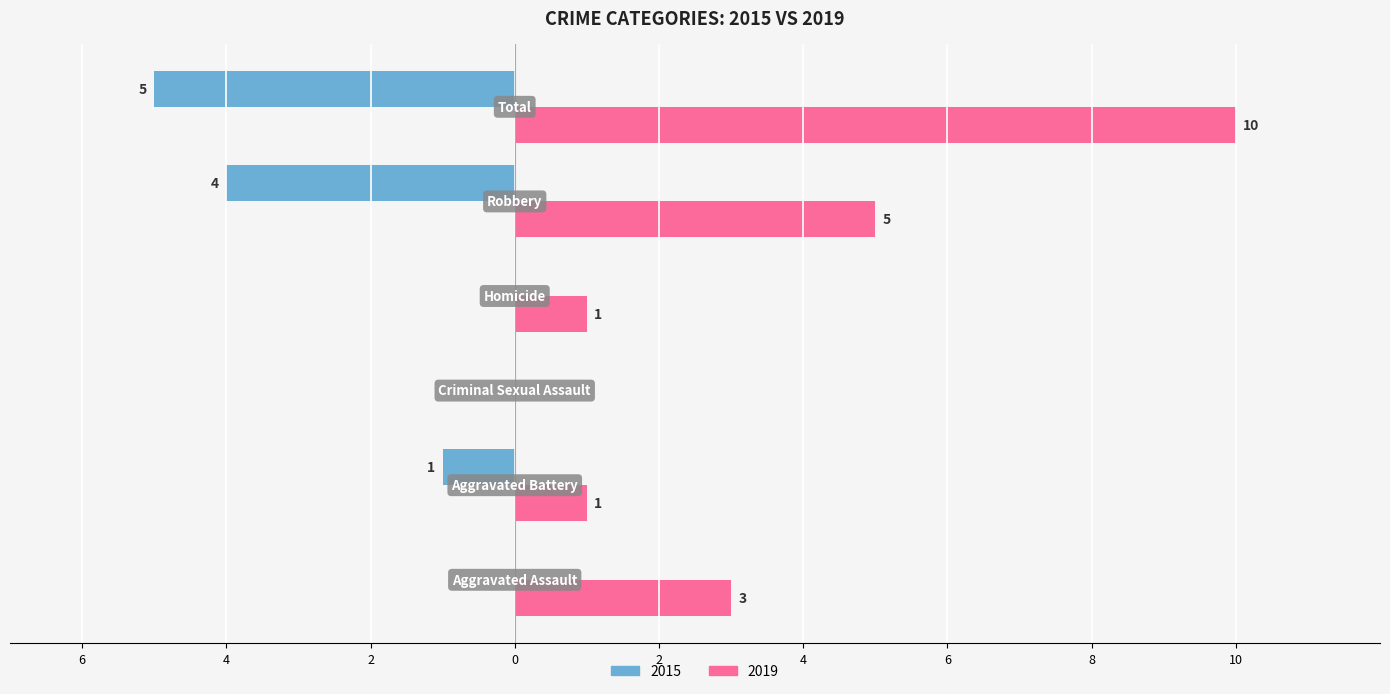

What are all the series names shown in the legend?

2015, 2019